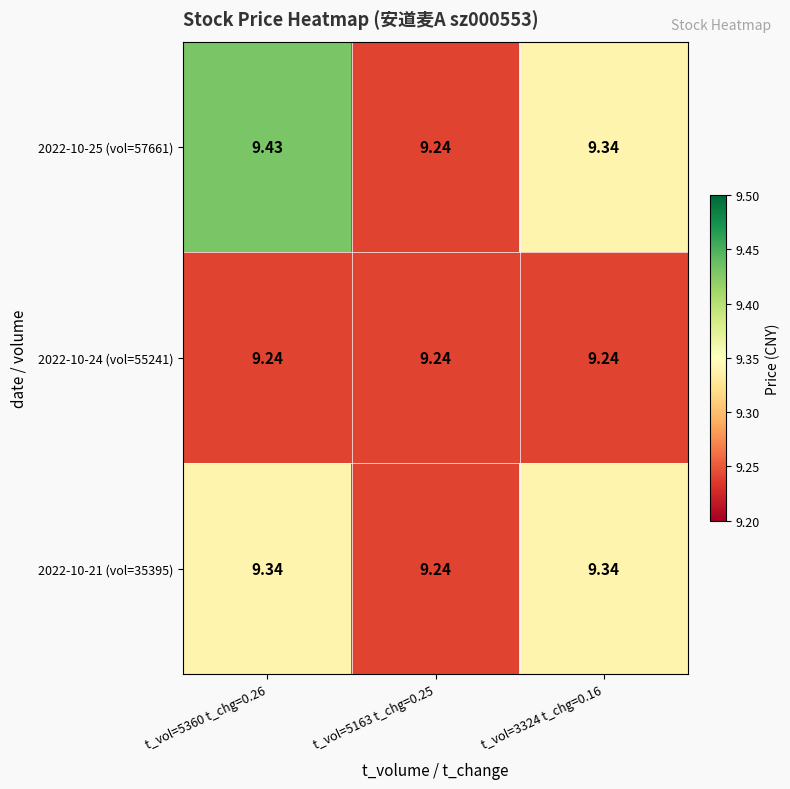

At how many categories does at least one series exceed 9?

3